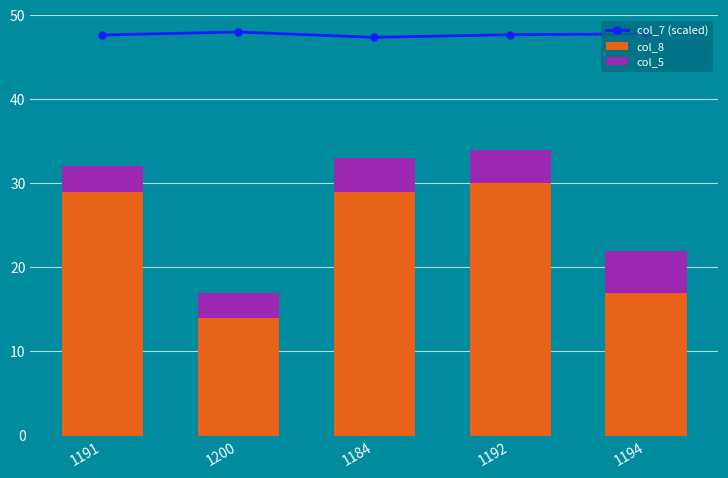

What is the value of the col_7 (scaled) bar at the 3rd from the left?

47.4